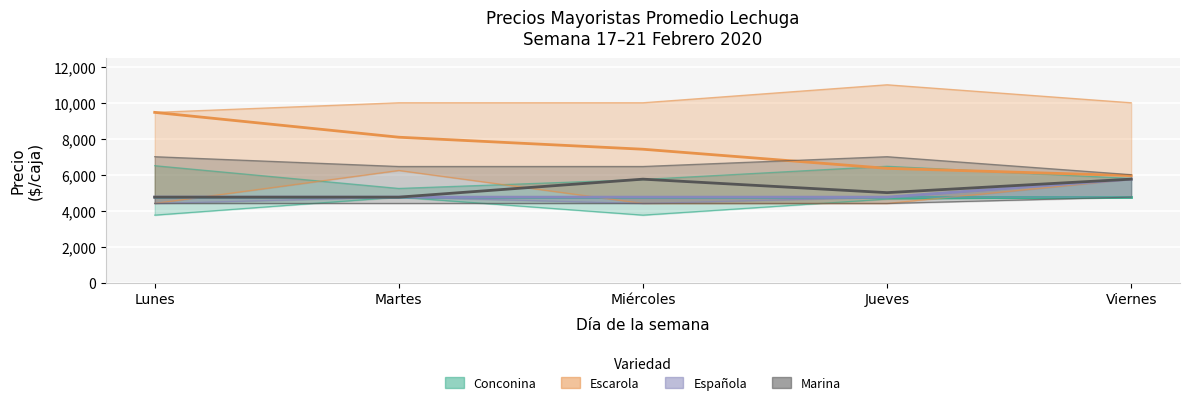

How many categories are shown in the chart?

5